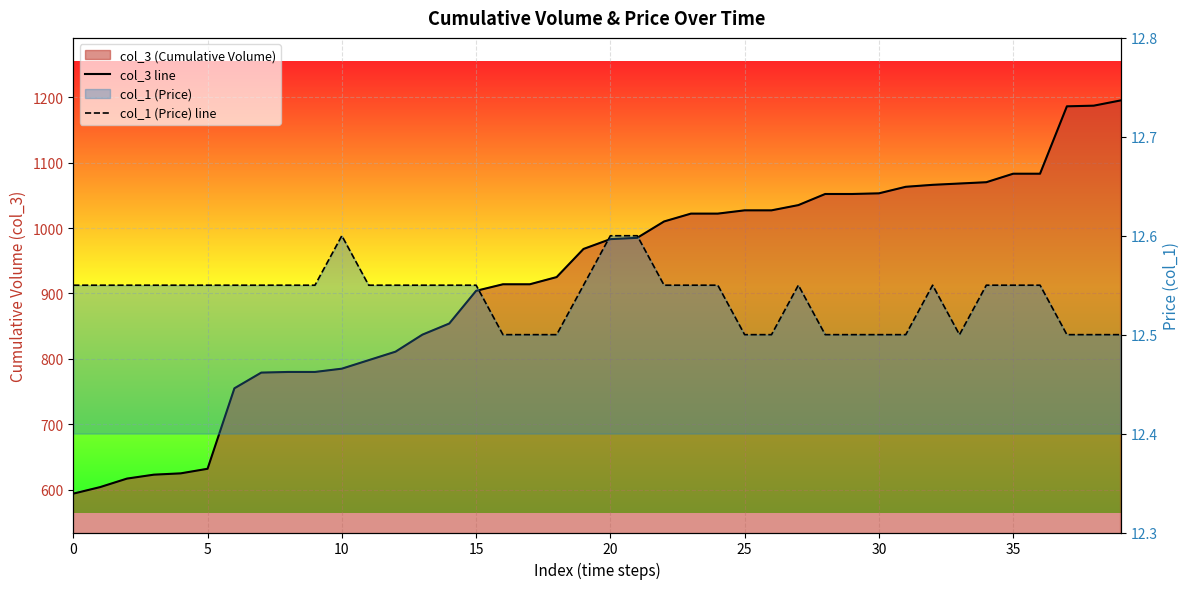

True or false: col_1 (Price) line and col_3 line intersect in this chart.

False